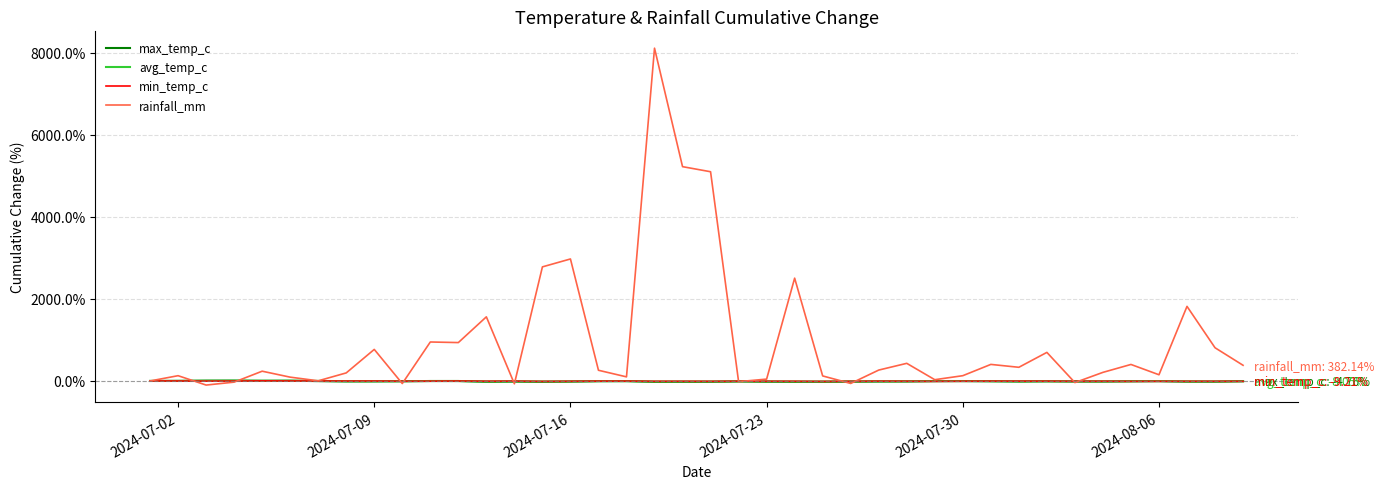

Which series has the largest range (max minus min)?

rainfall_mm